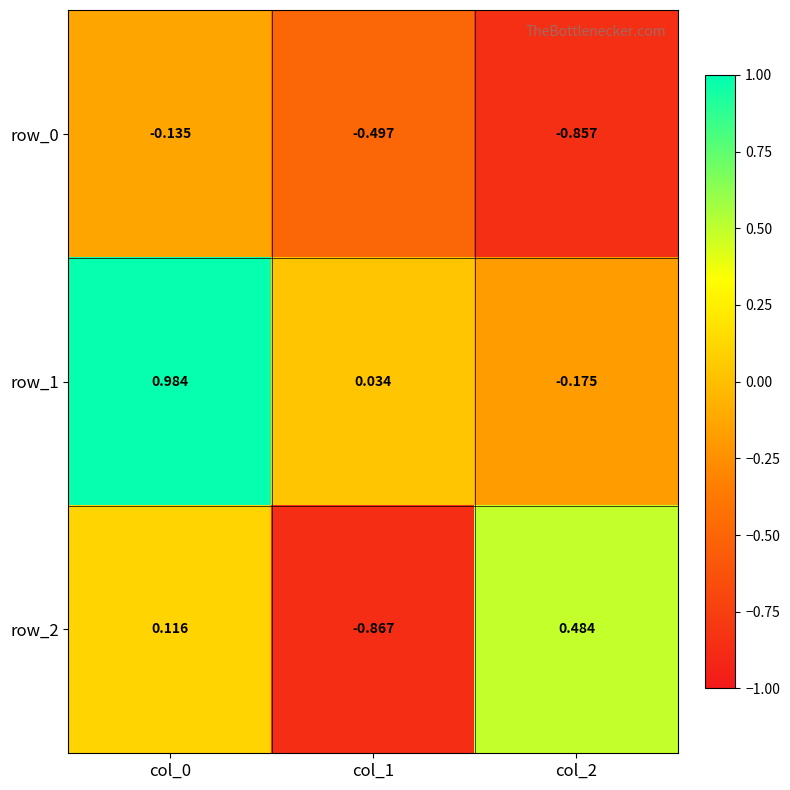

Is the value of row_1 at col_2 greater than the value of row_2 at col_0?

No